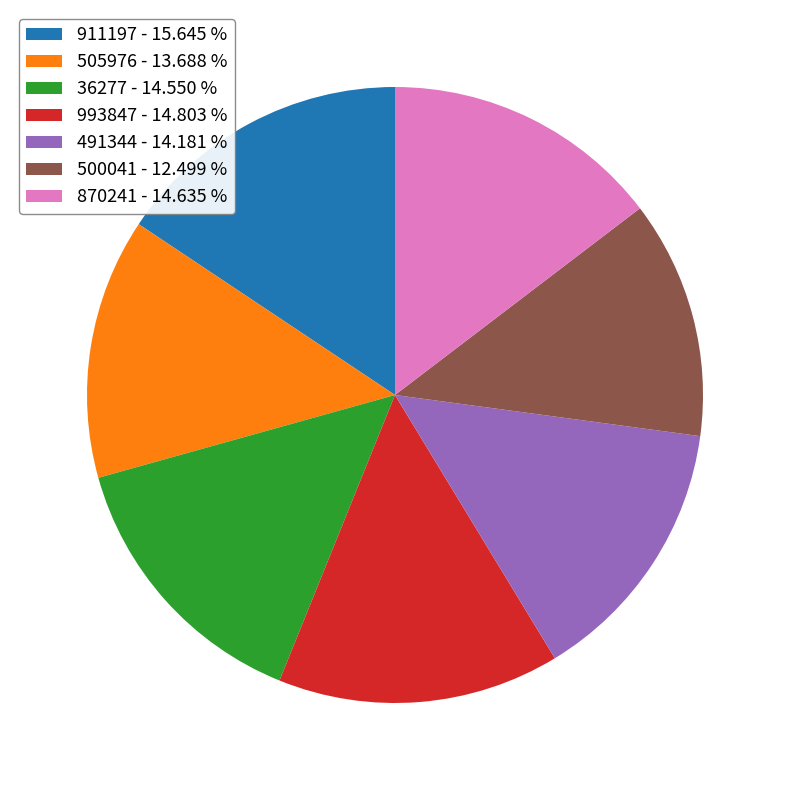

Does 500041 represent more than half of the total?

No